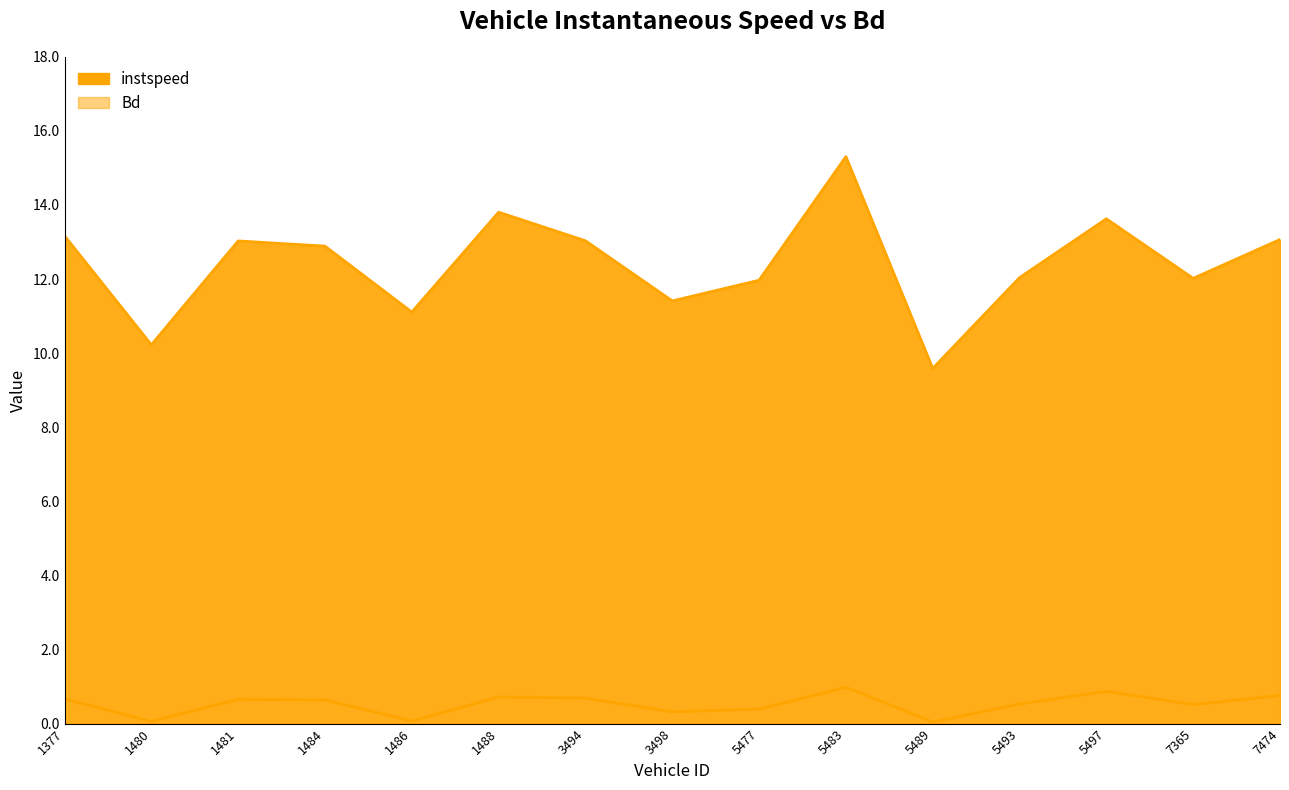

At which category does instspeed reach its first local valley?

1480